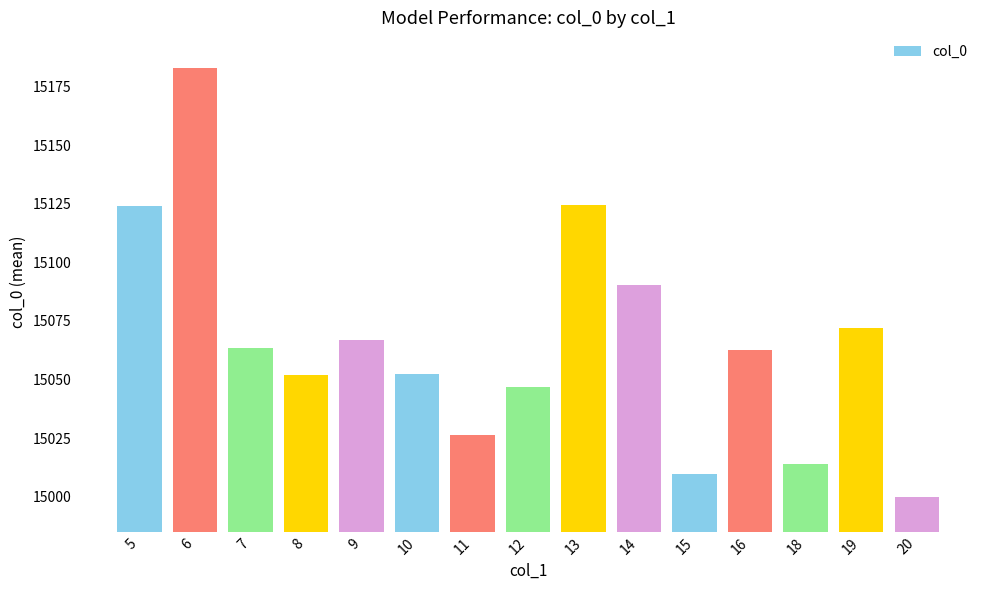

What is the value of the 8th bar from the left?

15046.6